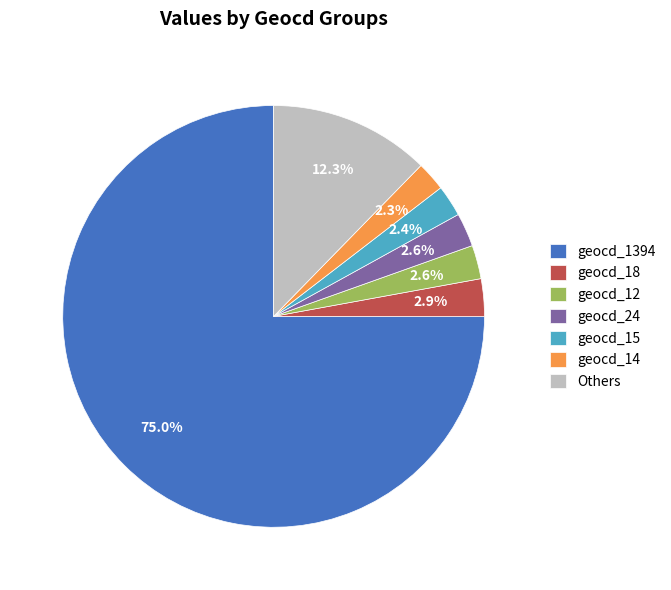

What is the largest slice in the pie chart?

geocd_1394